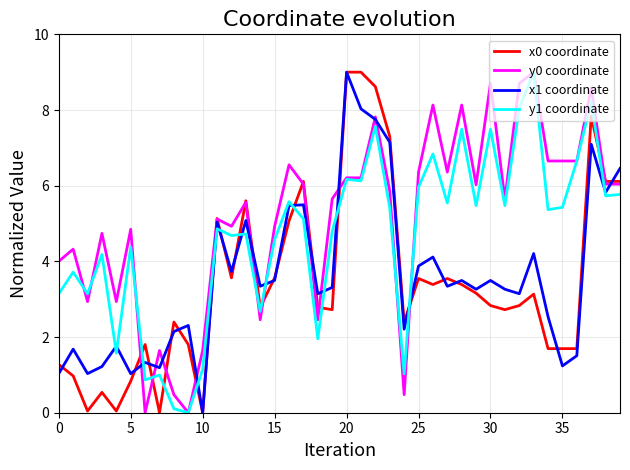

What is the greatest value displayed?

9.0